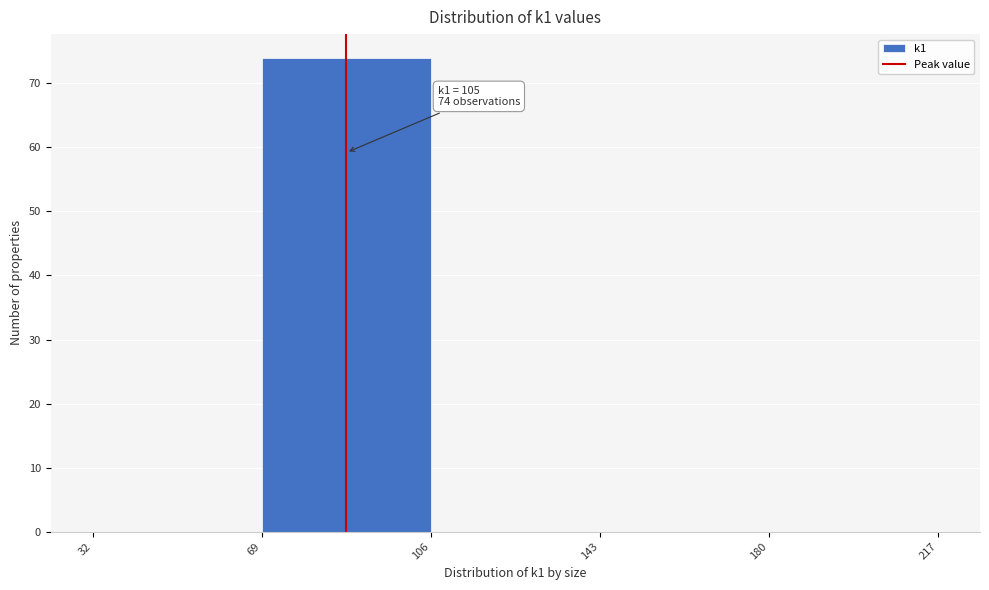

Which range on the x-axis has the tallest bar?

69 to 106